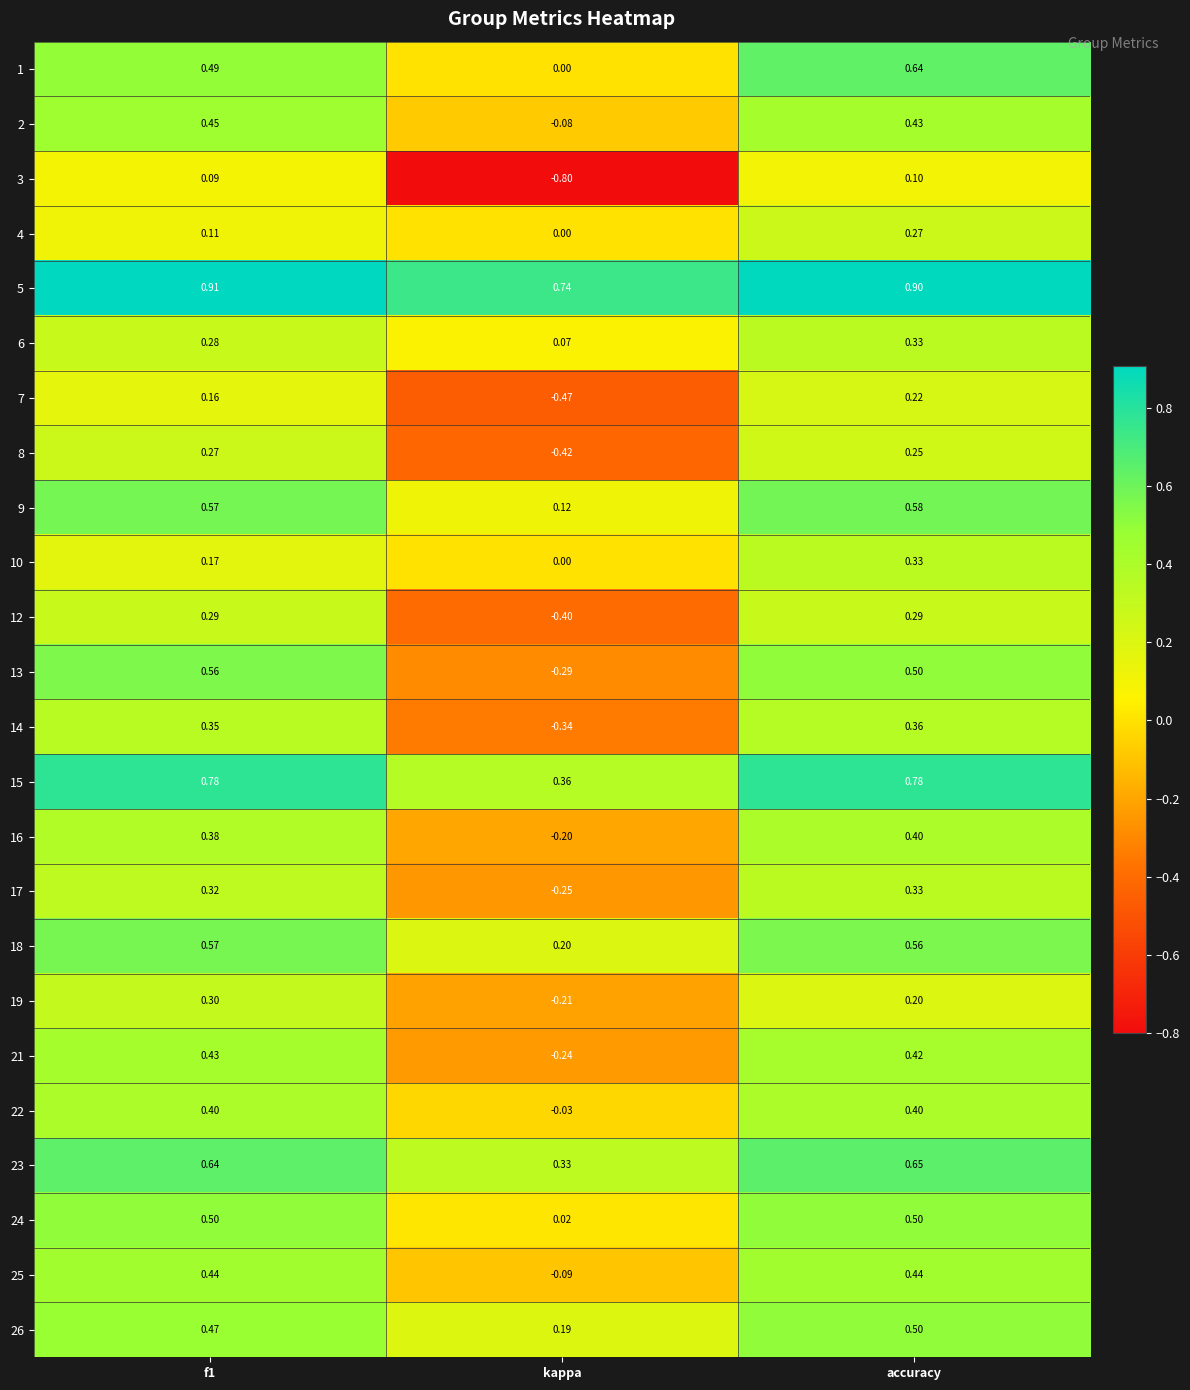

At which category does the chart reach its peak across all series?

f1